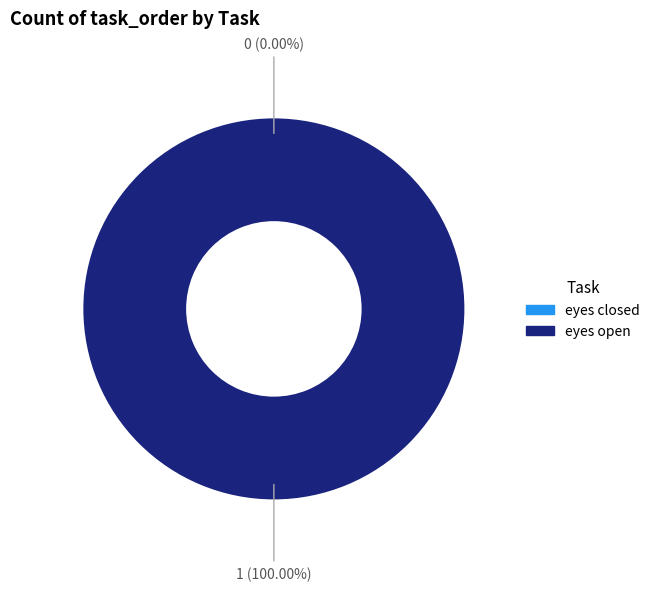

Does eyes open represent more than half of the total?

Yes